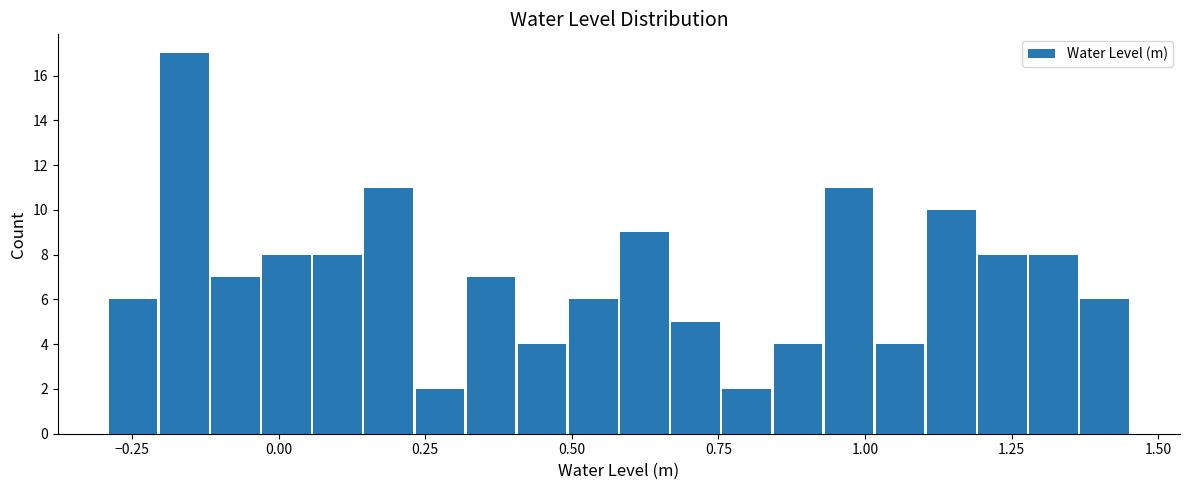

Around what value on the x-axis is the tallest bar? Give the approximate position of its centre, as read against the axis.

-0.15